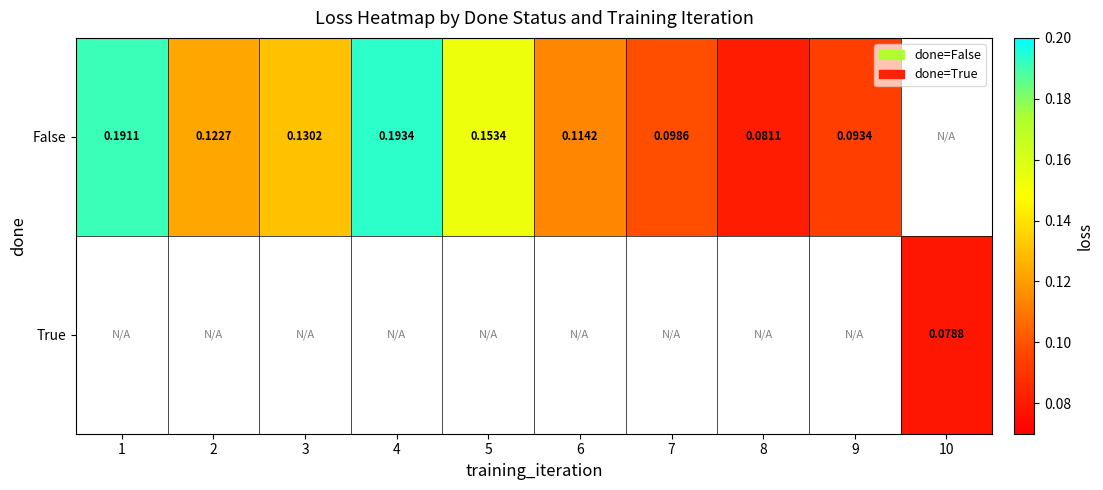

List the series in order of their peak value, highest first.

False, True